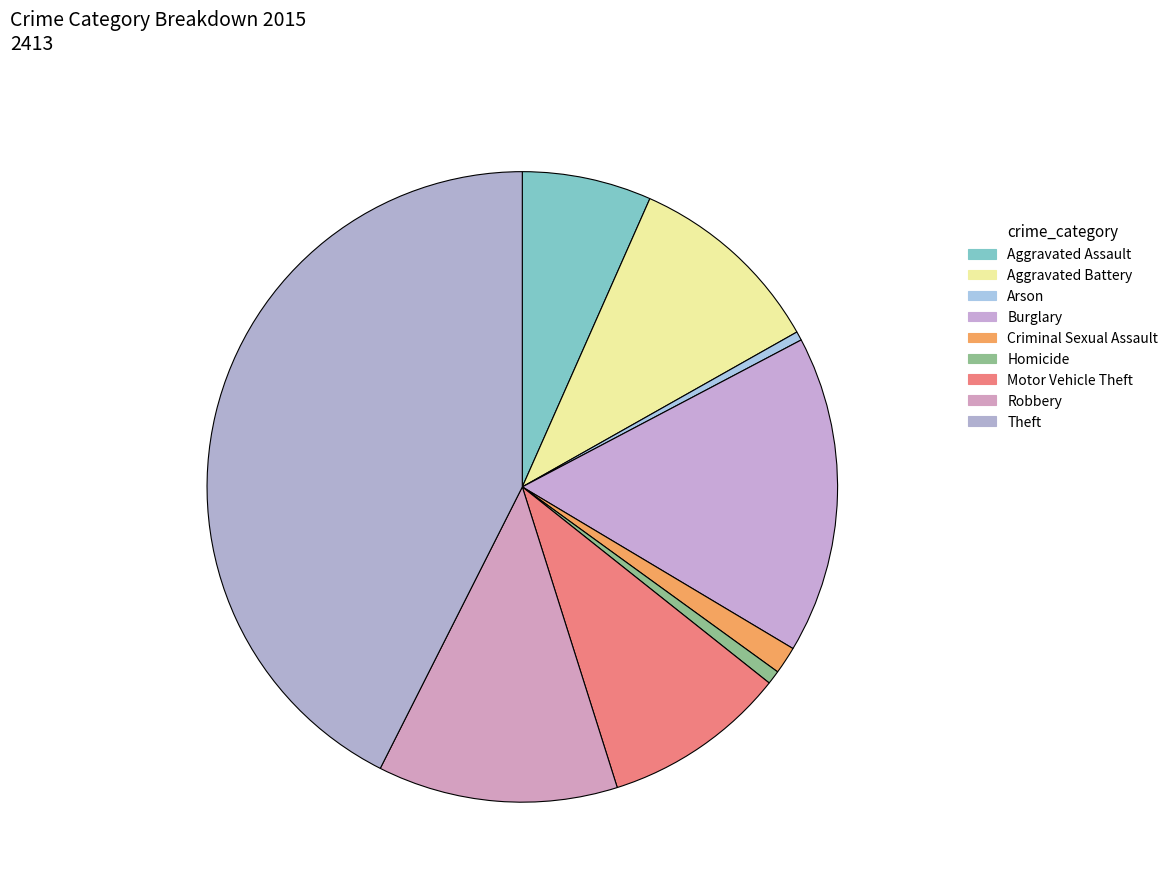

How many slices are in this pie chart?

9